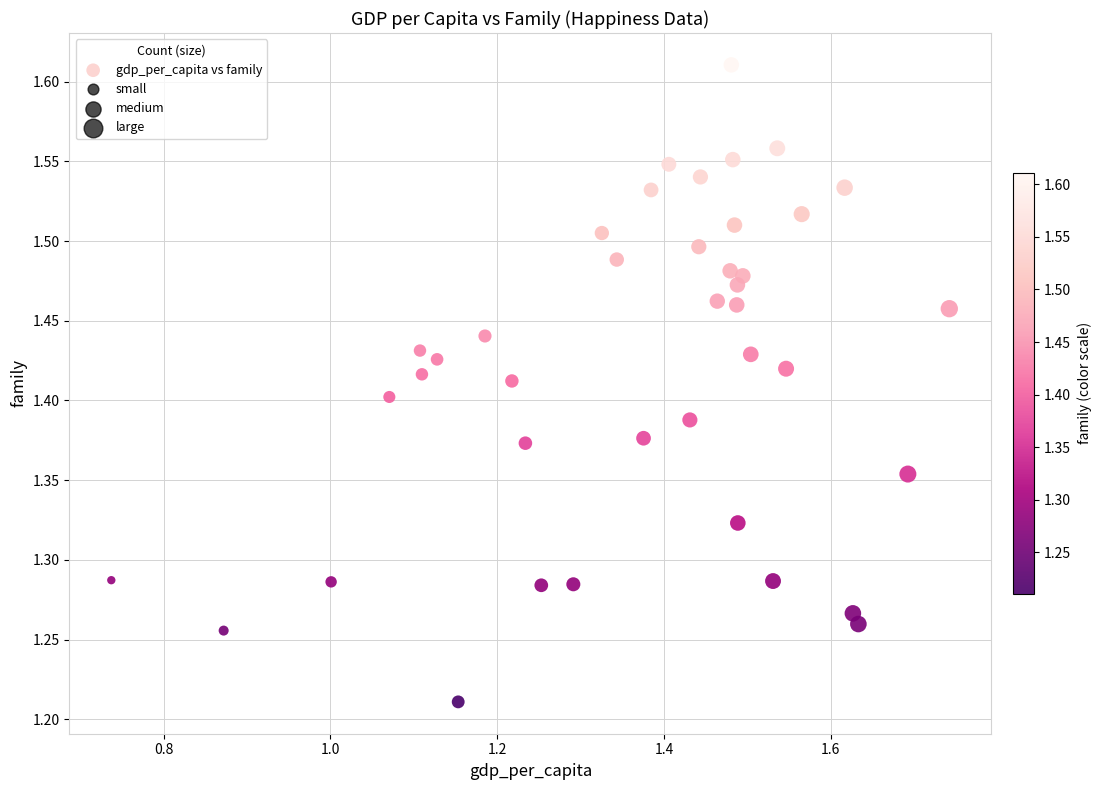

What is the range of X values (max minus min)?

1.0